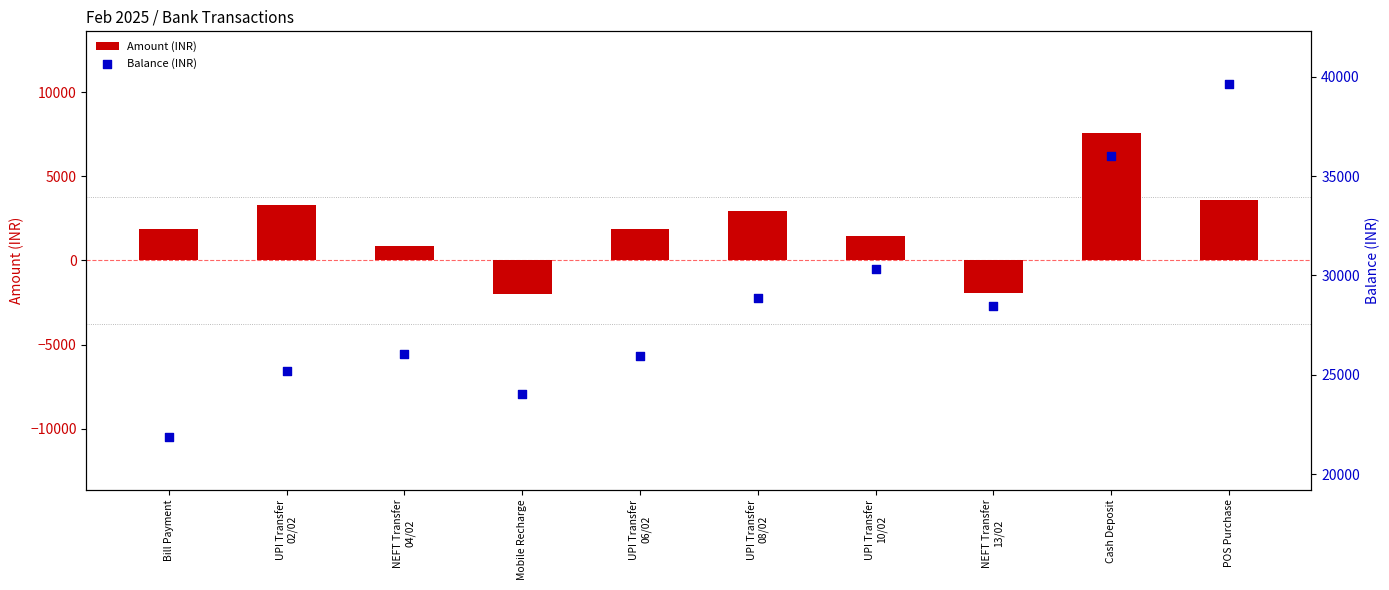

Which series contains the lowest Y value?

Amount (INR)